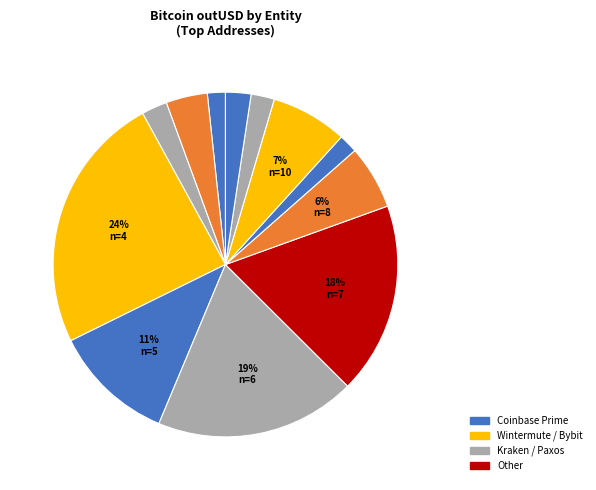

How many segments does this pie chart have?

12